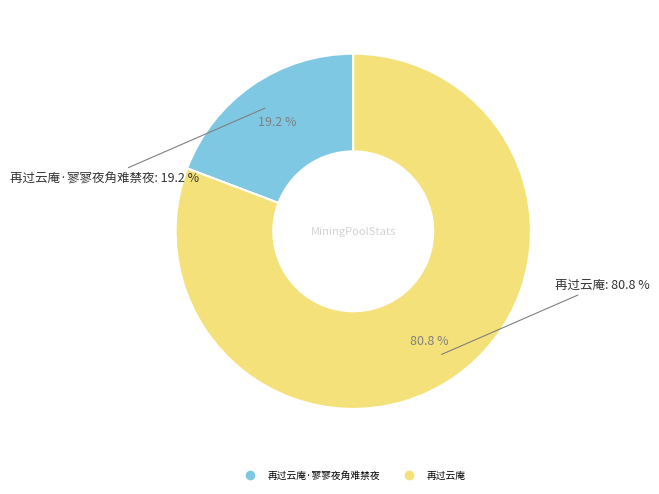

How many slices are in this pie chart?

2